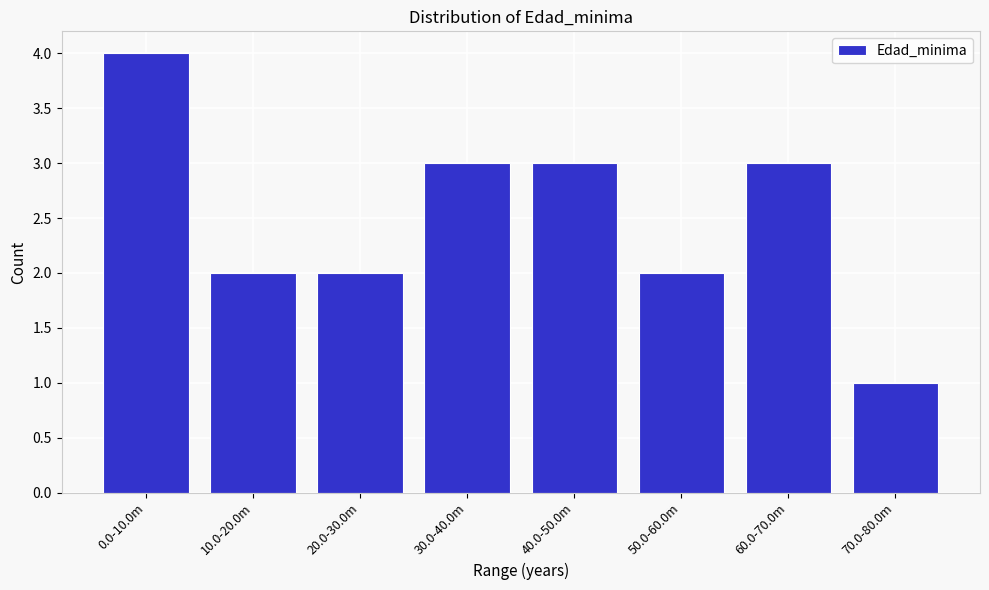

Reading left to right, what are all the values shown in this chart?

4	2	2	3	3	2	3	1